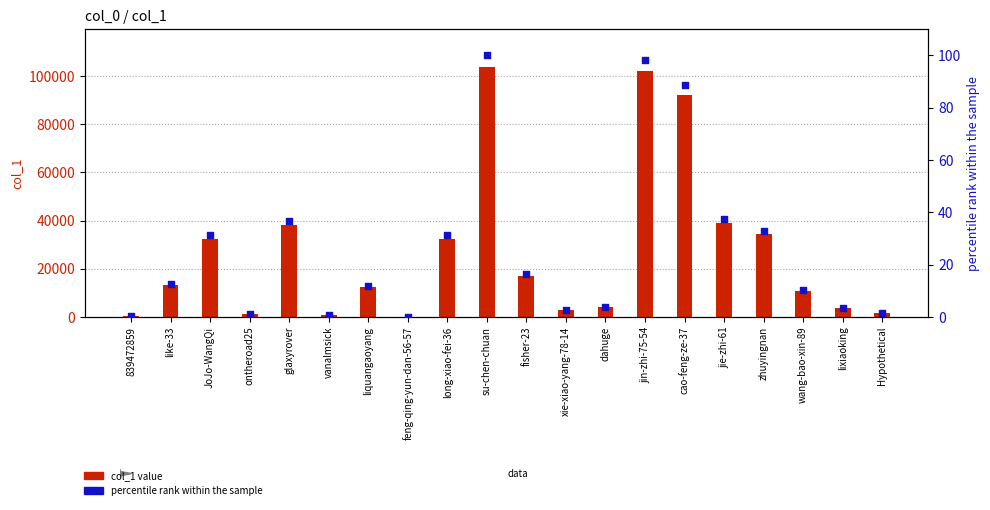

Is the value of percentile rank within the sample at ontheroad25 greater than the value of col_1 value at xie-xiao-yang-78-14?

No